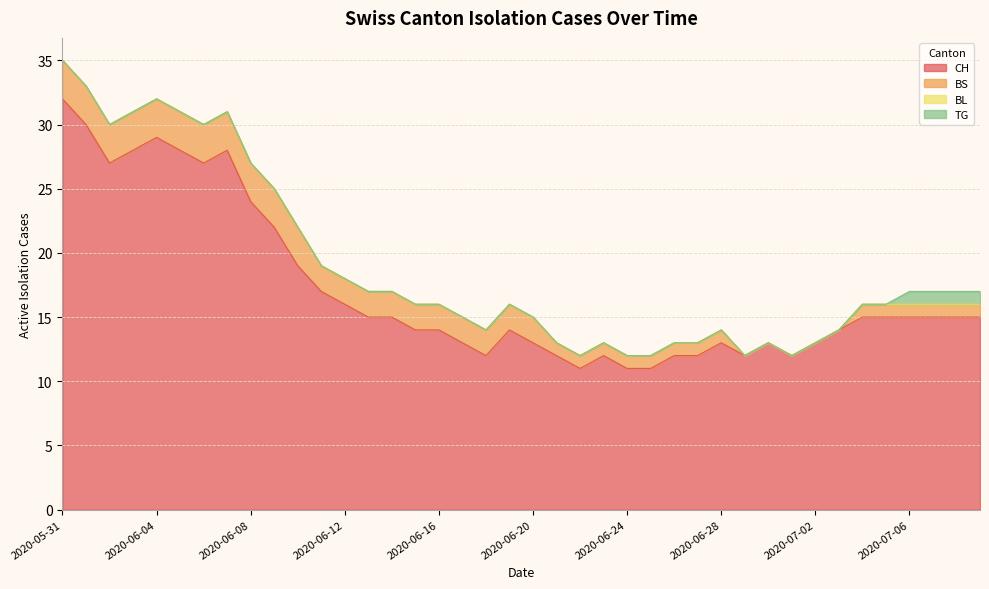

Which has a higher value, 2020-07-06 or 2020-06-04?

2020-06-04